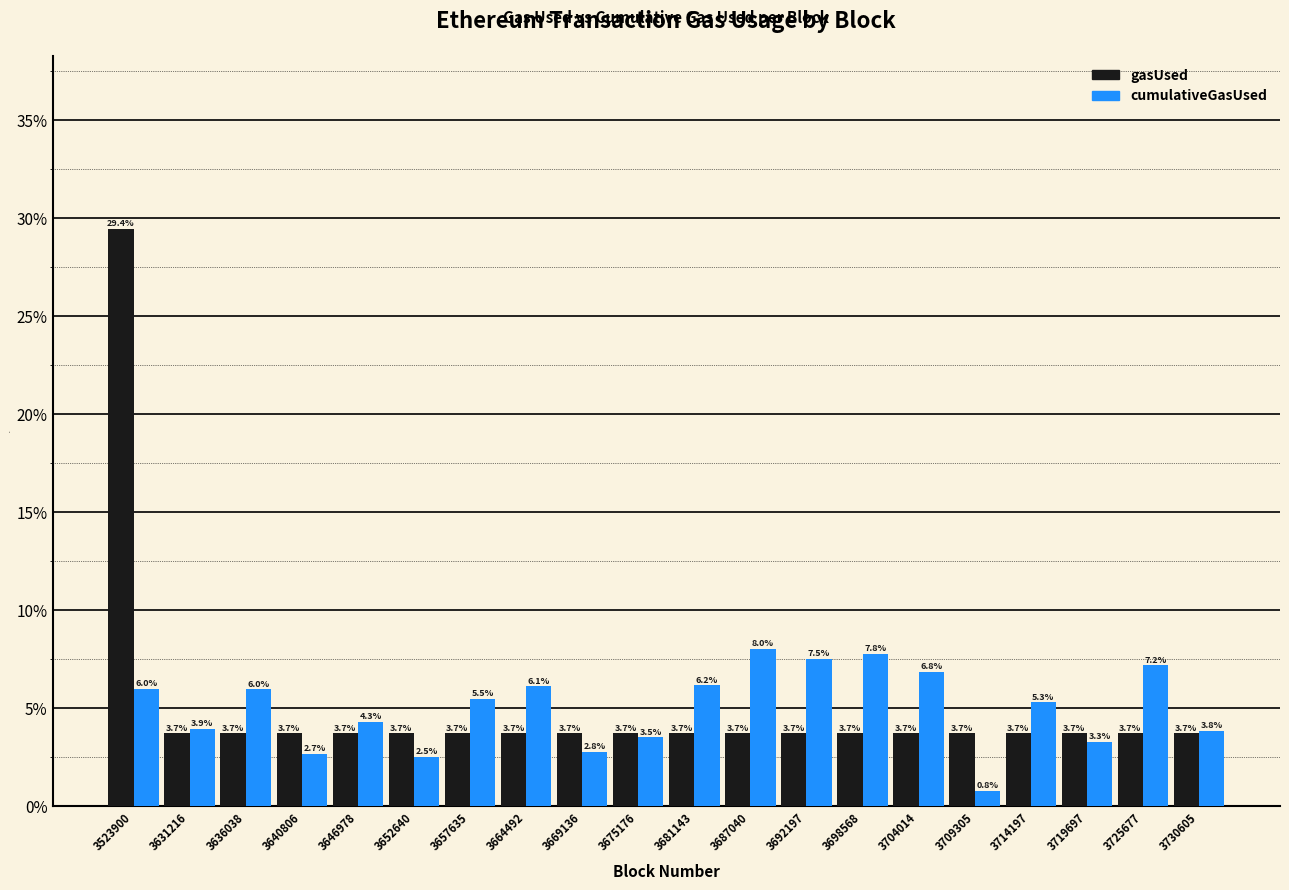

What value does the gasUsed series have at 3669136?

3.7